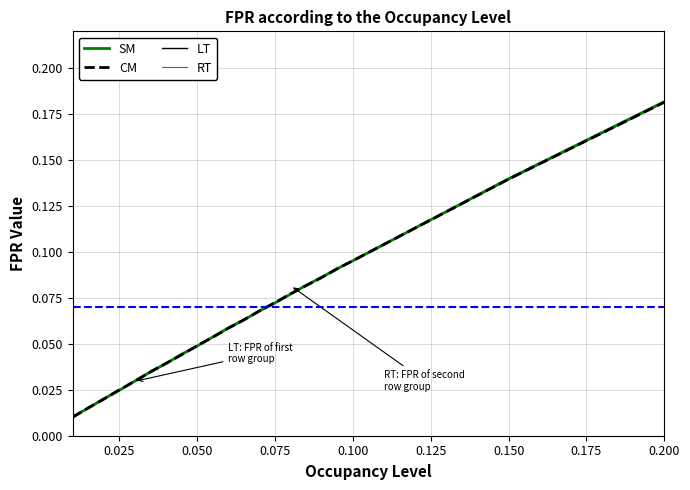

Rank the series by their average value, from highest to lowest.

SM, CM, LT, RT